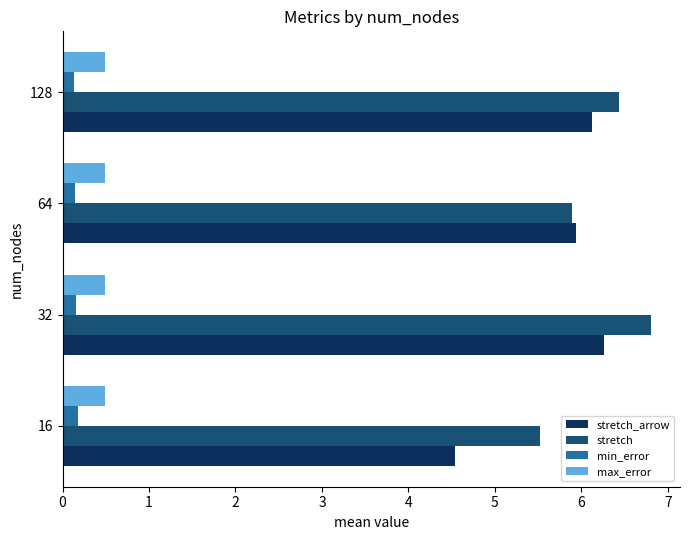

The value of stretch_arrow at 32 is 10.3. True or false?

False